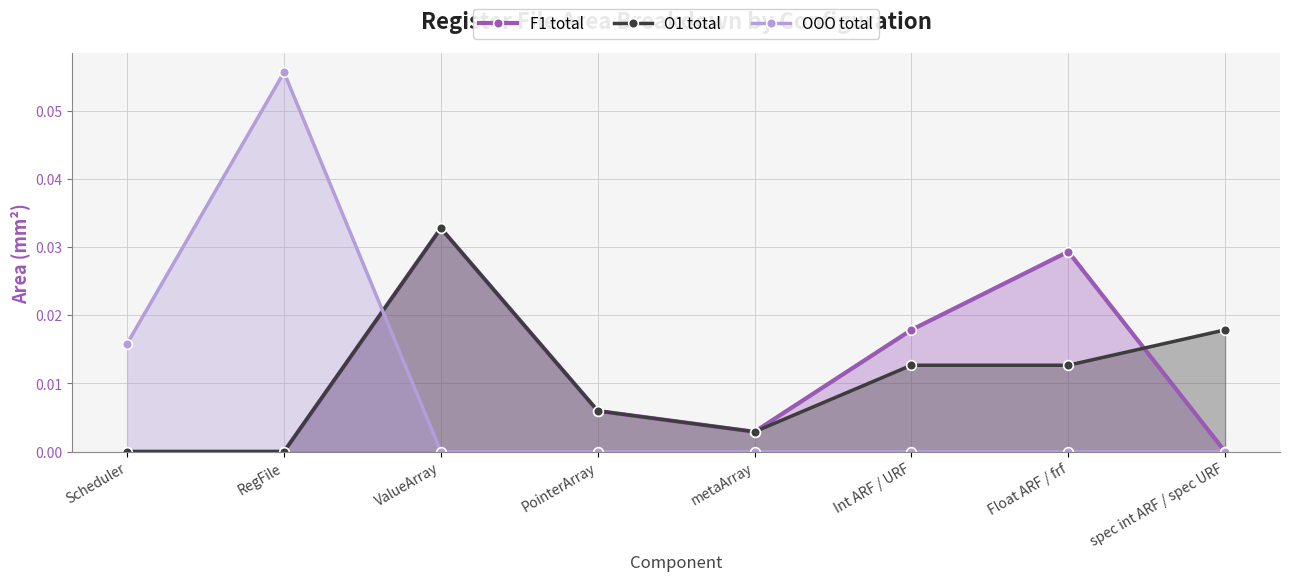

What is the label of the 1st point from the right?

spec int ARF / spec URF